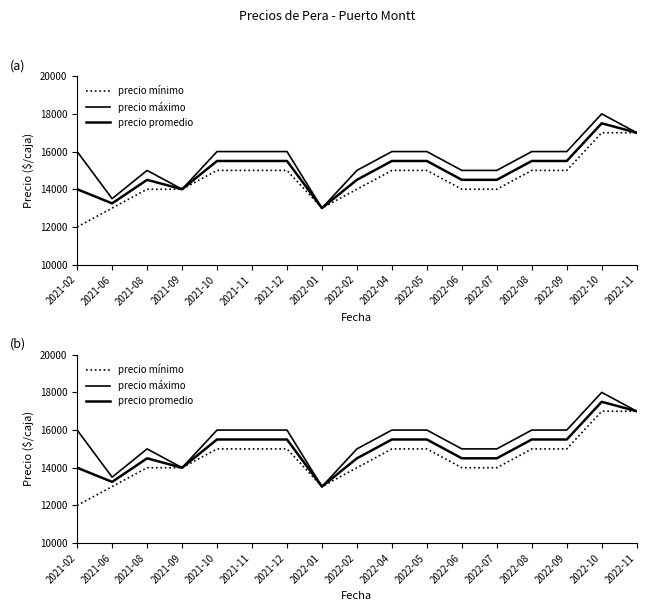

Is this an area chart (filled region under the line)?

No